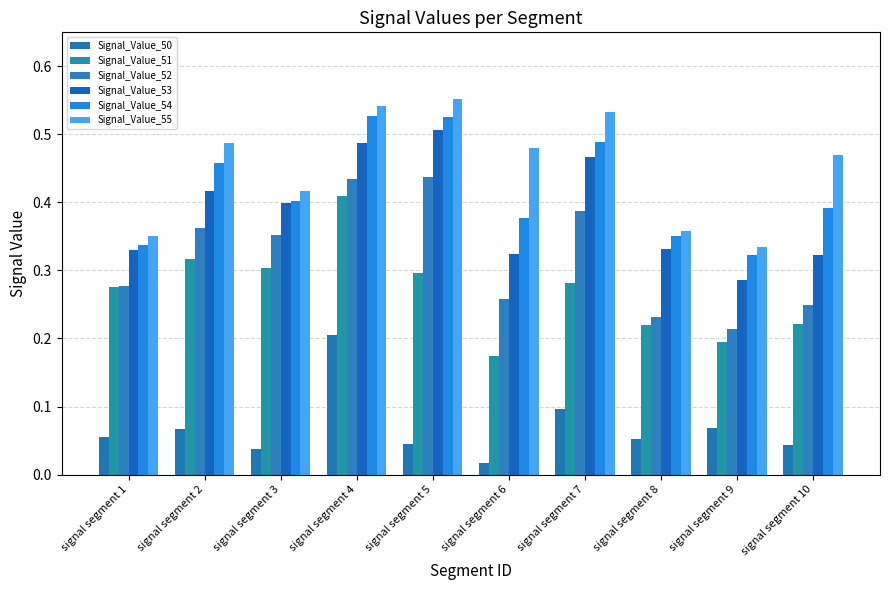

Which label corresponds to the smallest value in the chart?

signal segment 6